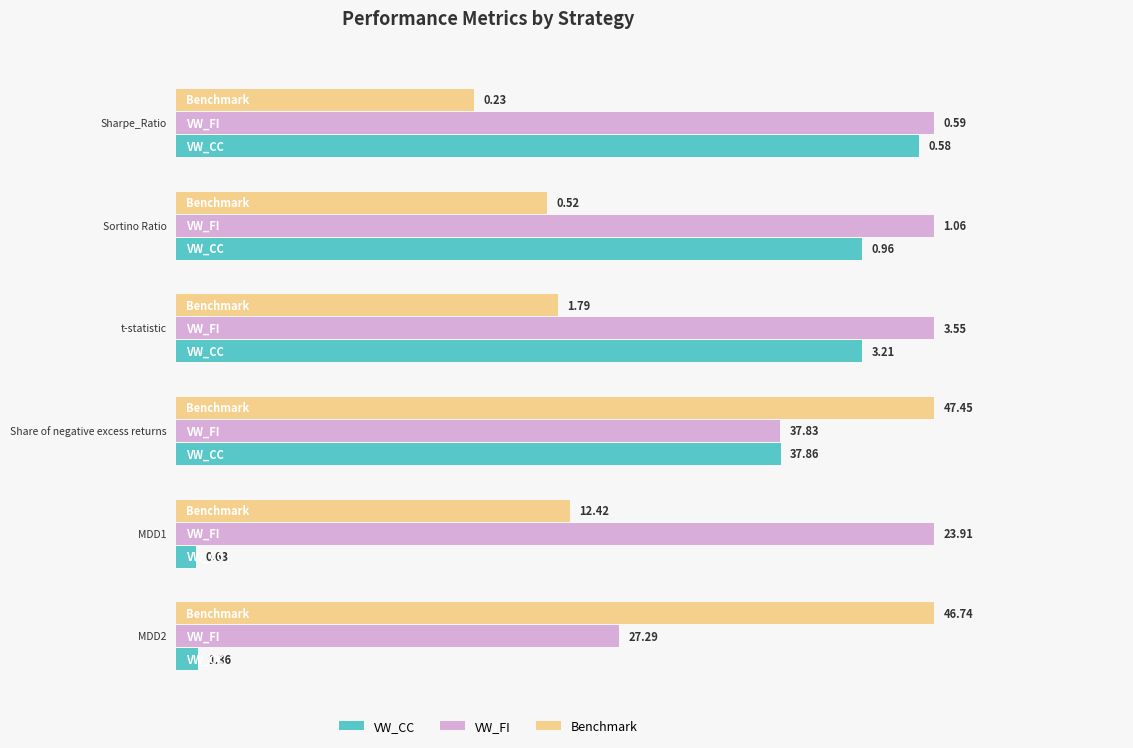

What are all the series names shown in the legend?

VW_CC, VW_FI, Benchmark